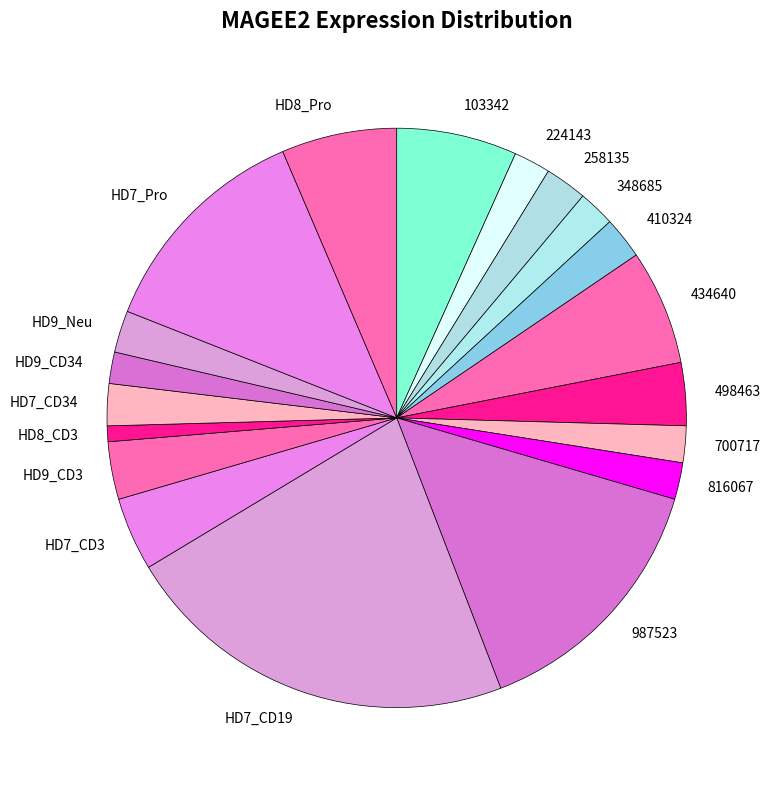

Is 410324 the majority of the pie?

No